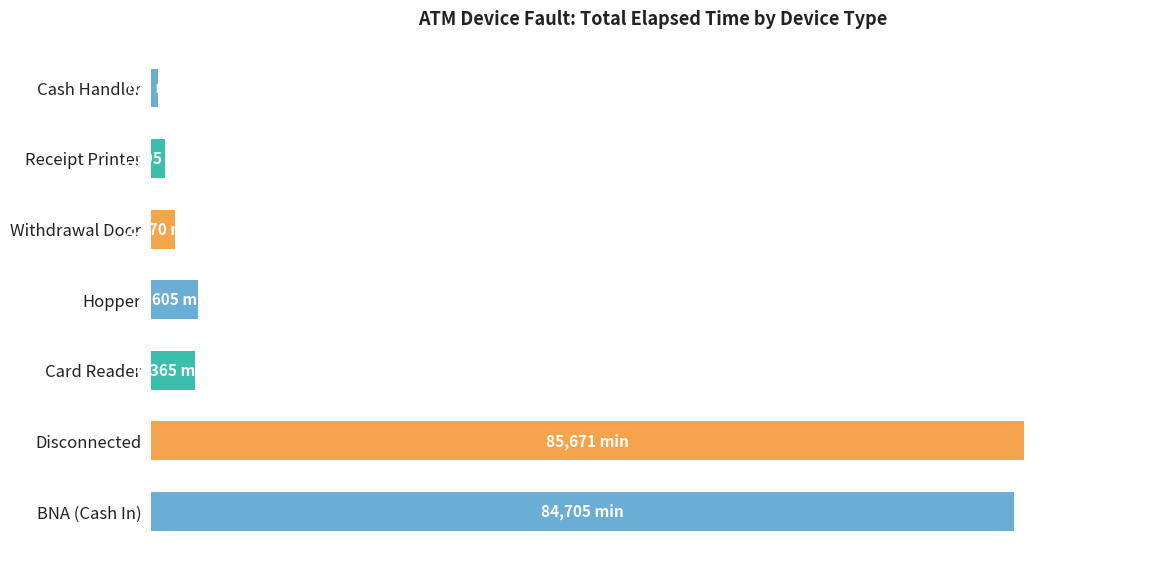

List the labels in order of value, smallest first.

Cash Handler, Receipt Printer, Withdrawal Door, Card Reader, Hopper, BNA (Cash In), Disconnected